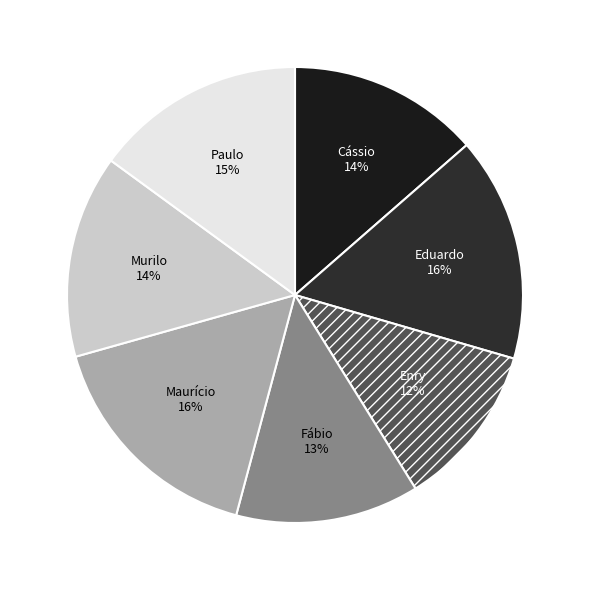

Does any single category account for the majority?

No